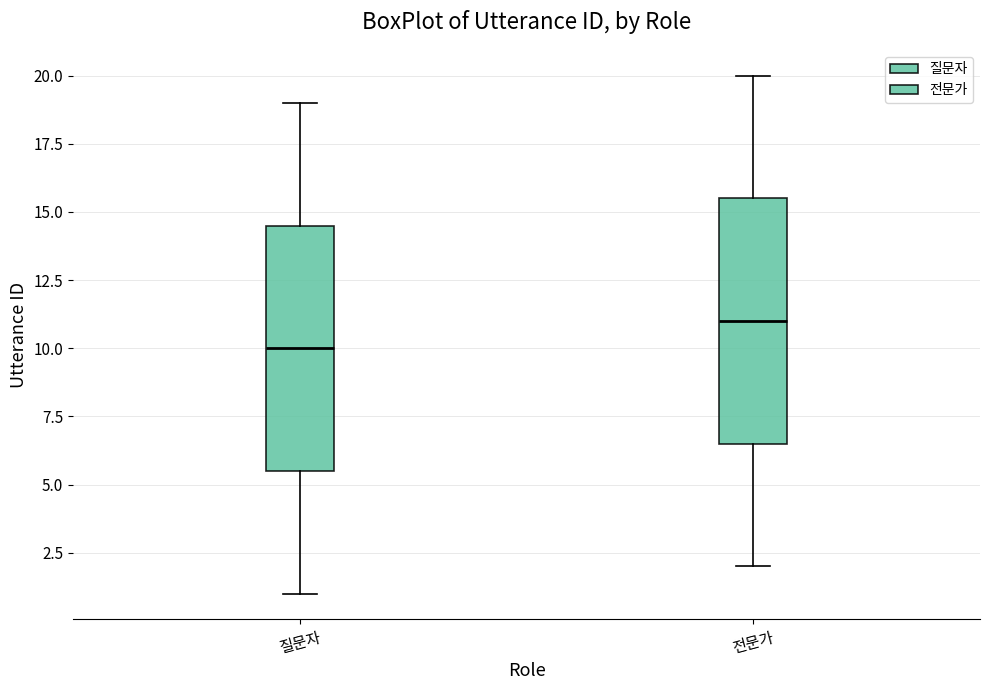

Where does the lower whisker of the box for 질문자 end on the y-axis? The values are not printed on the chart, so give them approximately, as read against the axis.

1.0